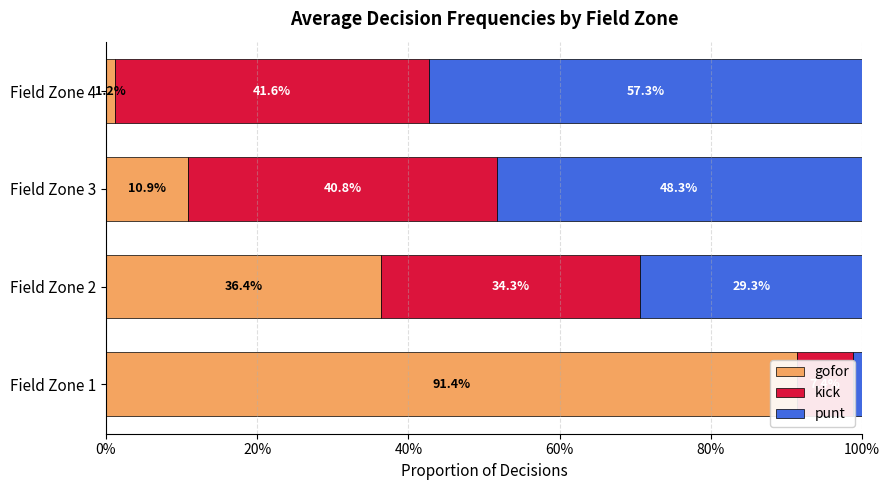

Between Field Zone 2 and Field Zone 3, which series saw the biggest shift?

gofor